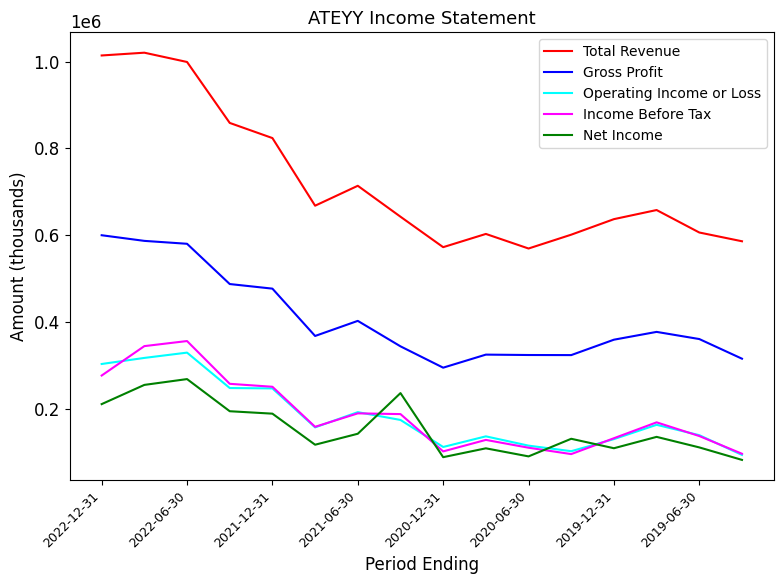

What is the difference between the maximum and minimum values in the Net Income series?

186300